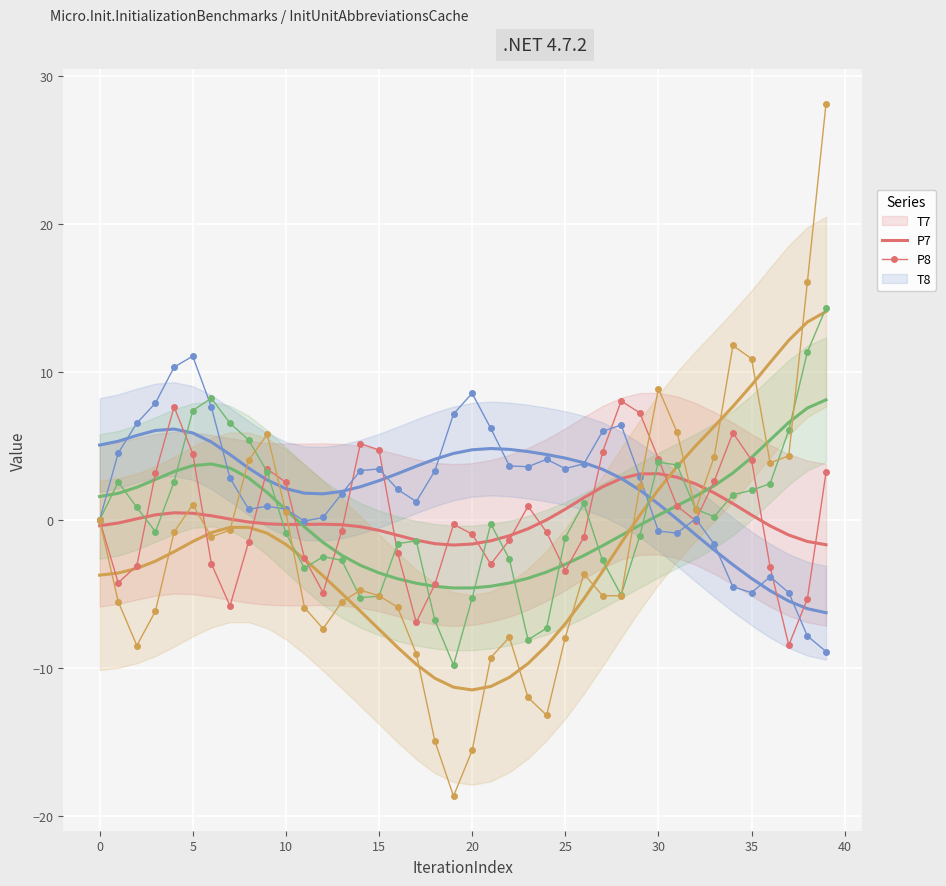

What is the average value of the P7 series?

2.2